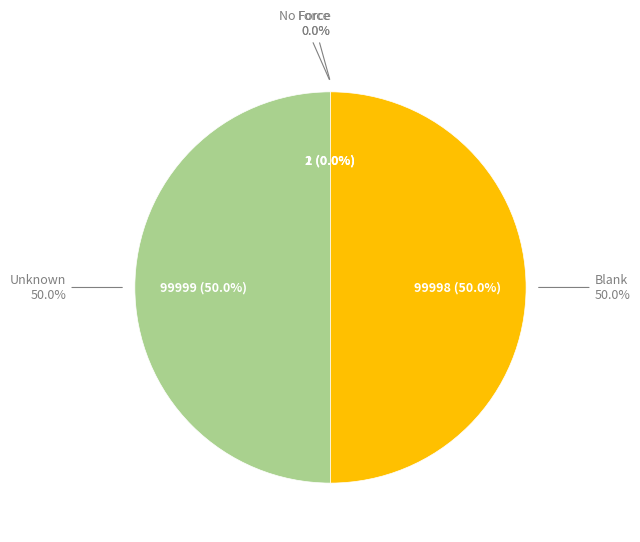

Do No Force and Unknown together represent more than half of the pie?

Yes